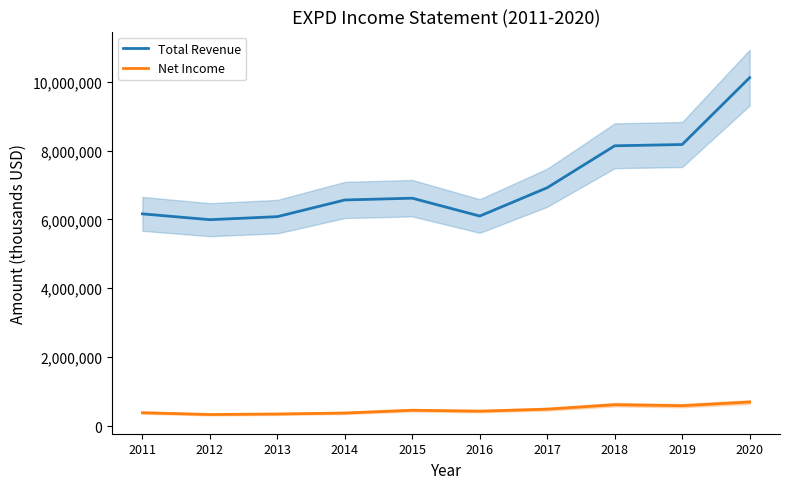

Rank the series by their maximum value, from highest to lowest.

Total Revenue, Net Income